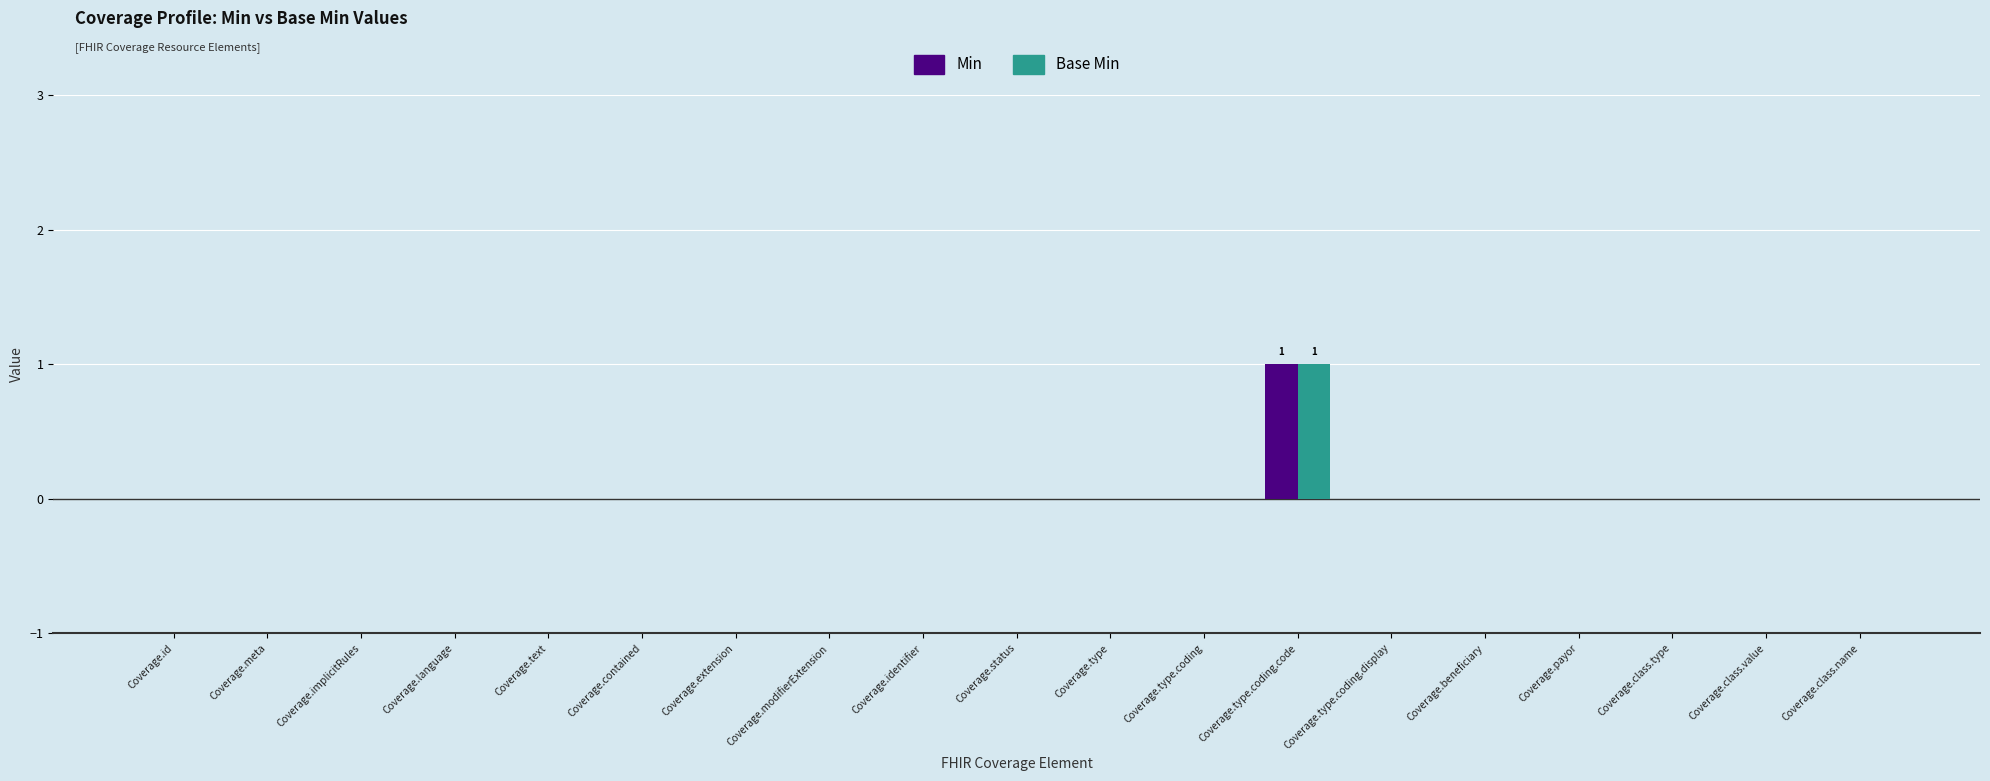

Count the number of data series in this chart.

2